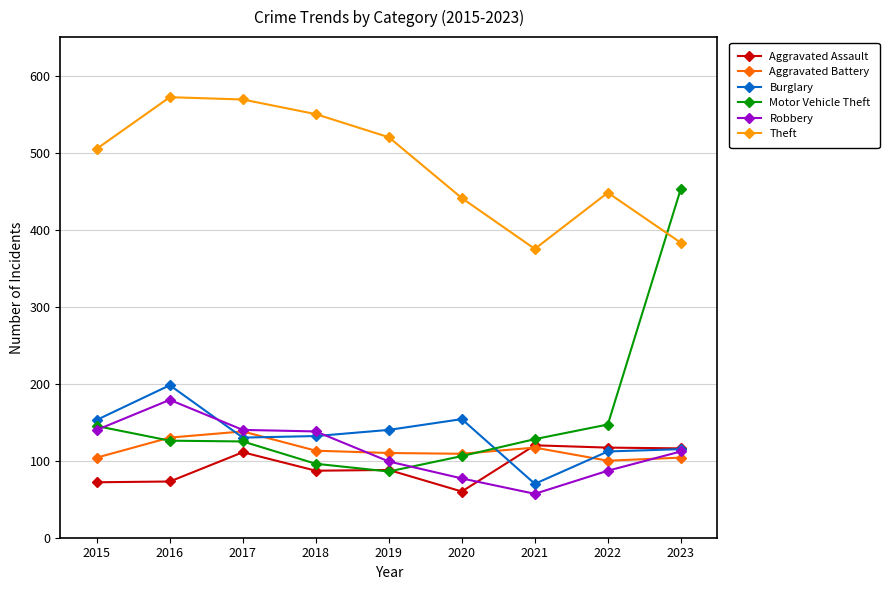

What is the spread (max minus min) of values at 2017?

458